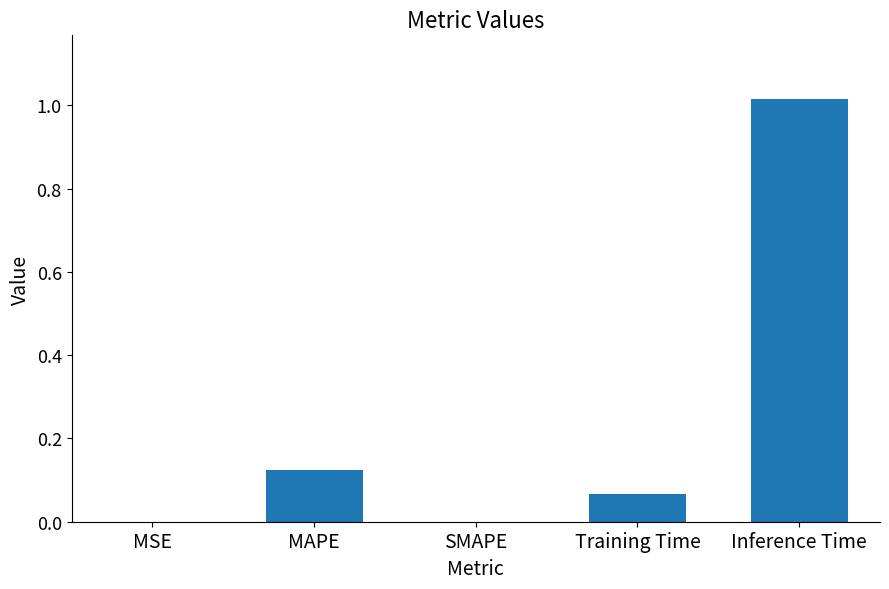

The value at MAPE is 0.2. True or false?

False